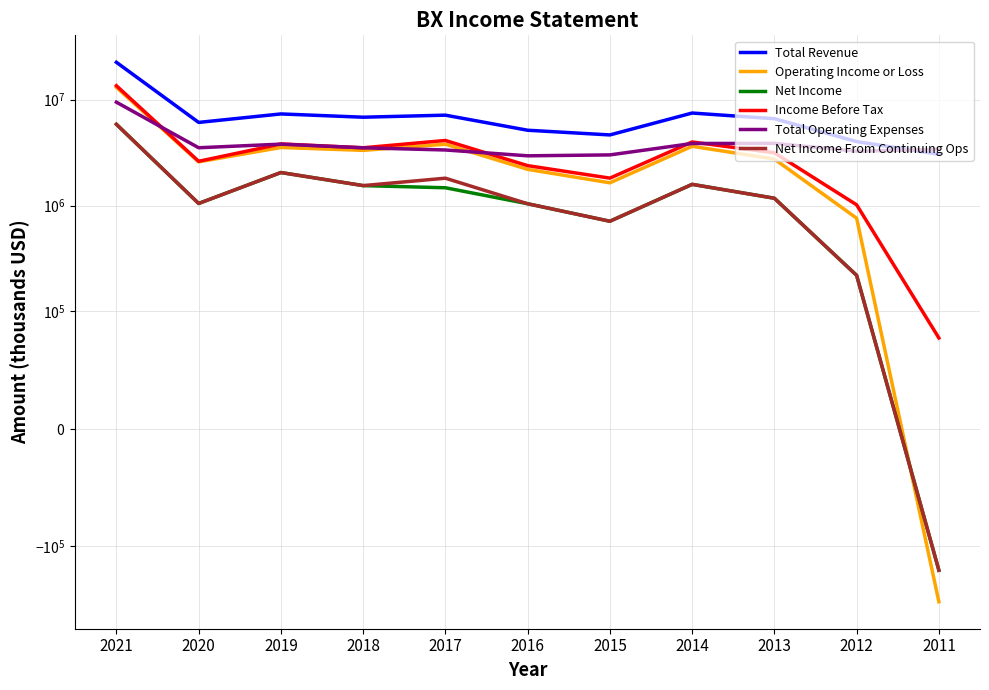

What is the sum of the Total Operating Expenses values at 2015 and 2018?

6520200